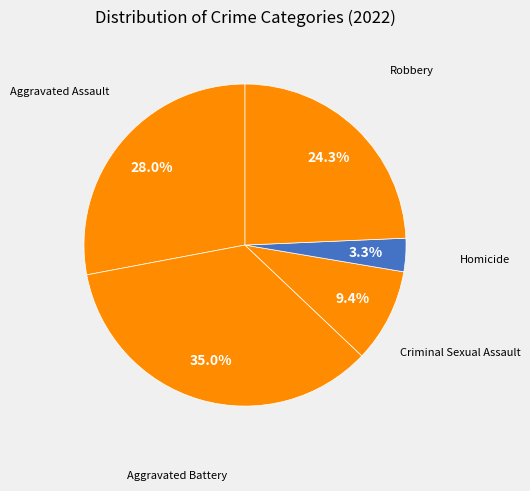

Rank the categories by value from lowest to highest.

Homicide, Criminal Sexual Assault, Robbery, Aggravated Assault, Aggravated Battery